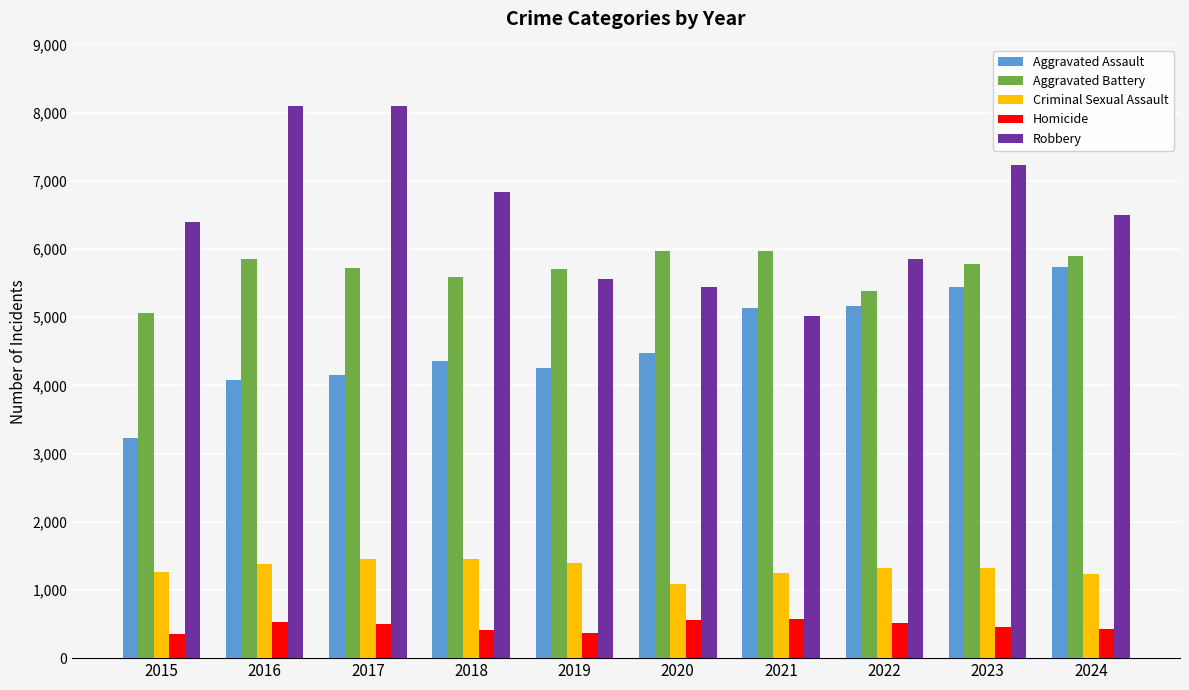

Is it true that Aggravated Assault equals 5761 at 2017?

False